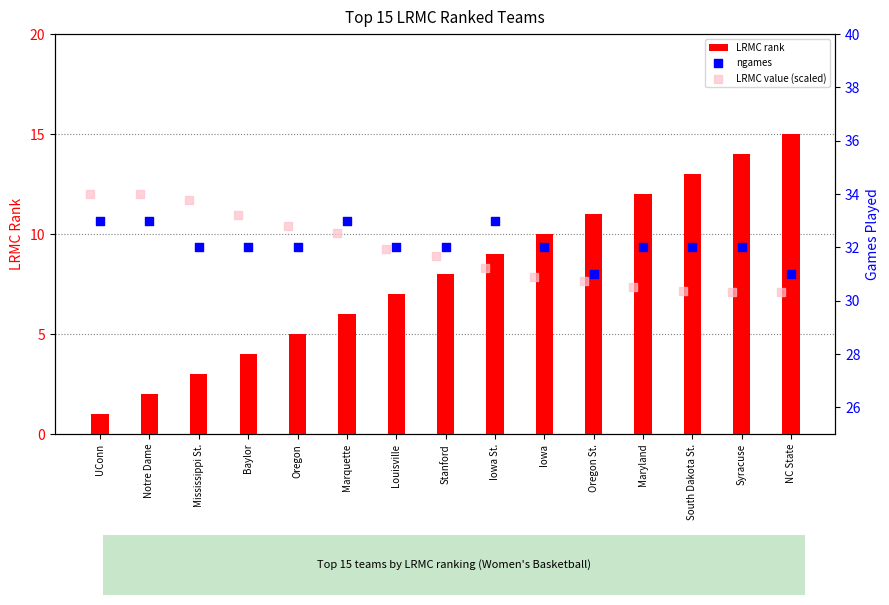

Which series contains the lowest Y value?

LRMC rank